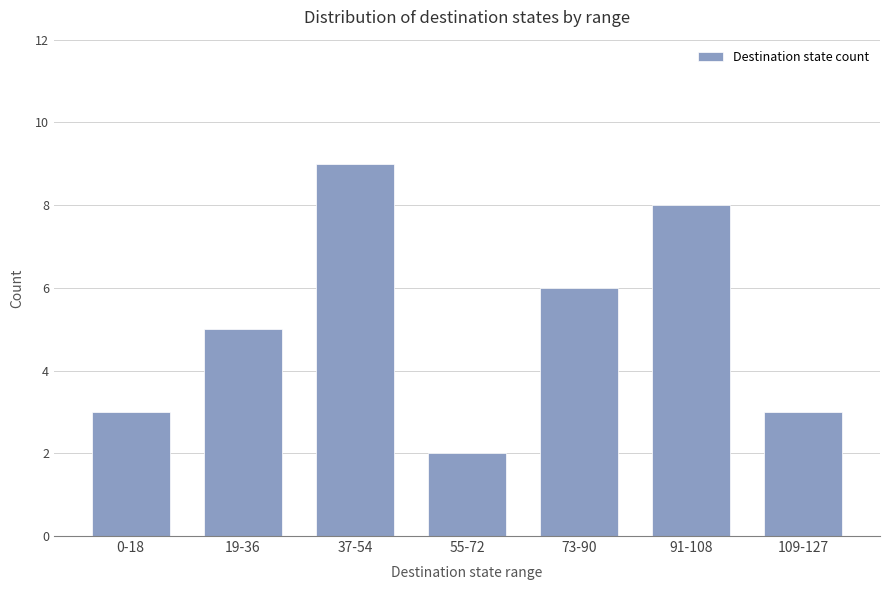

What is the difference between the values at 55-72 and 109-127?

1